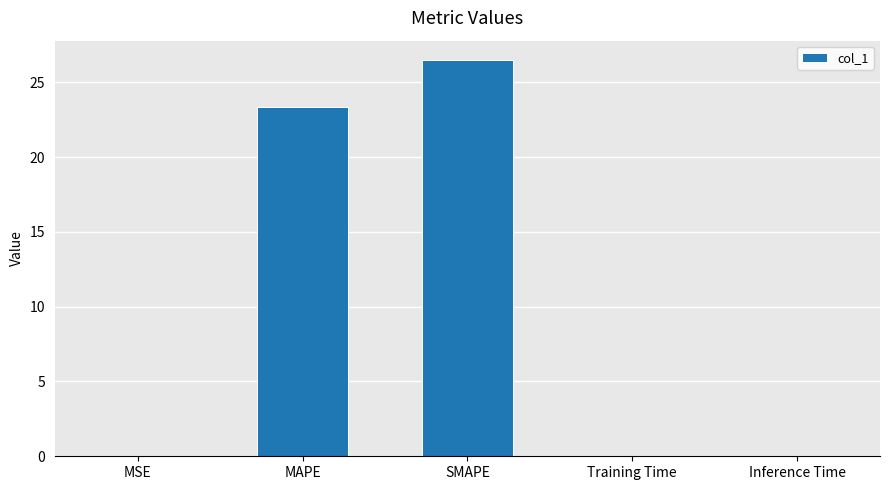

What is the maximum value shown in the chart?

26.5